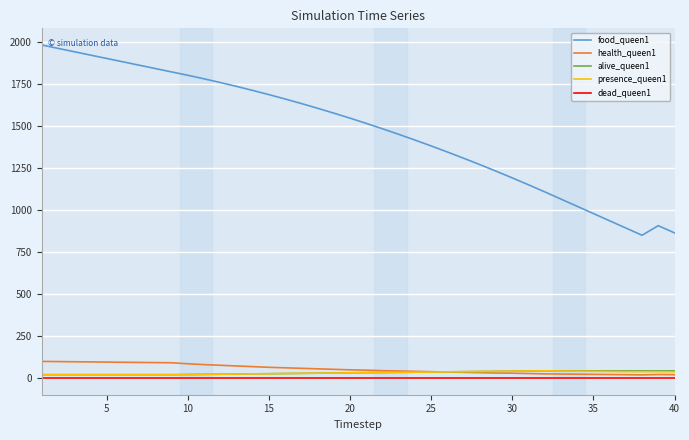

Which series has the widest spread of values?

food_queen1